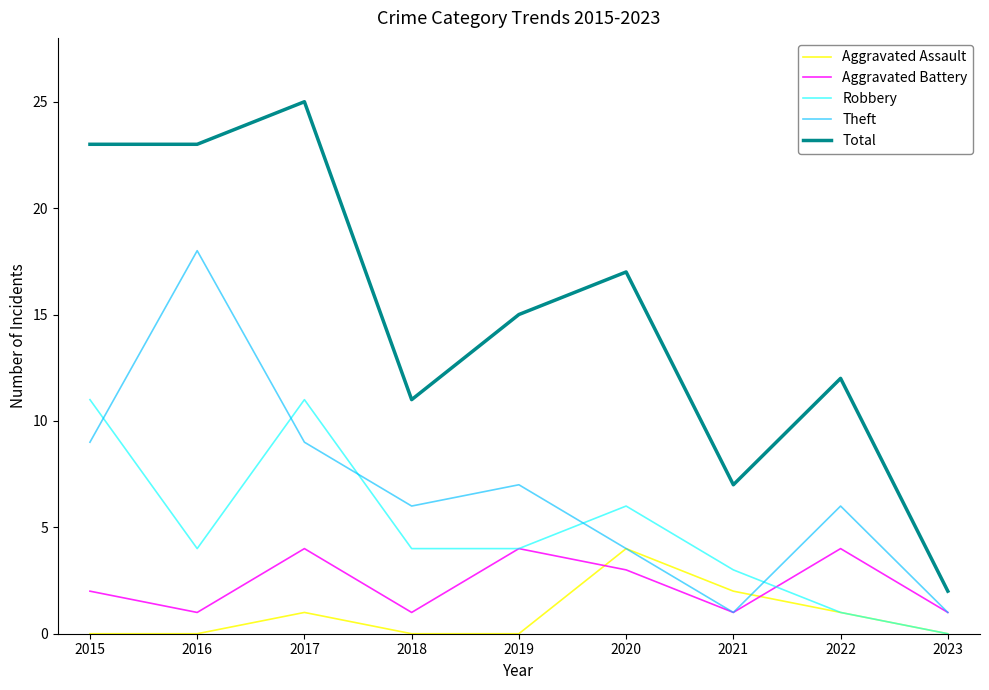

Rank the series at 2017 from highest to lowest value.

Total, Robbery, Theft, Aggravated Battery, Aggravated Assault